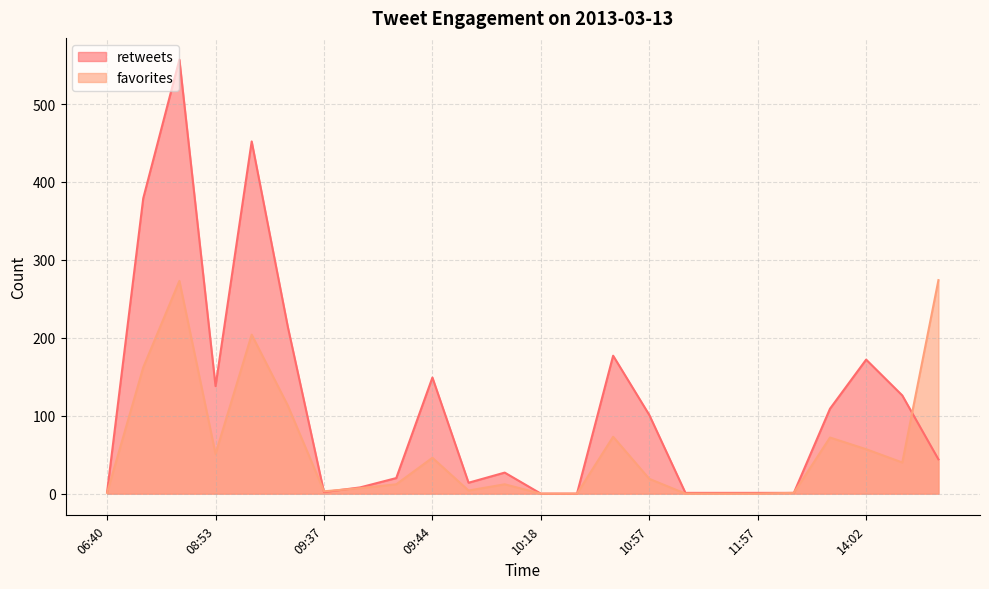

True or false: favorites and retweets cross at least once.

True